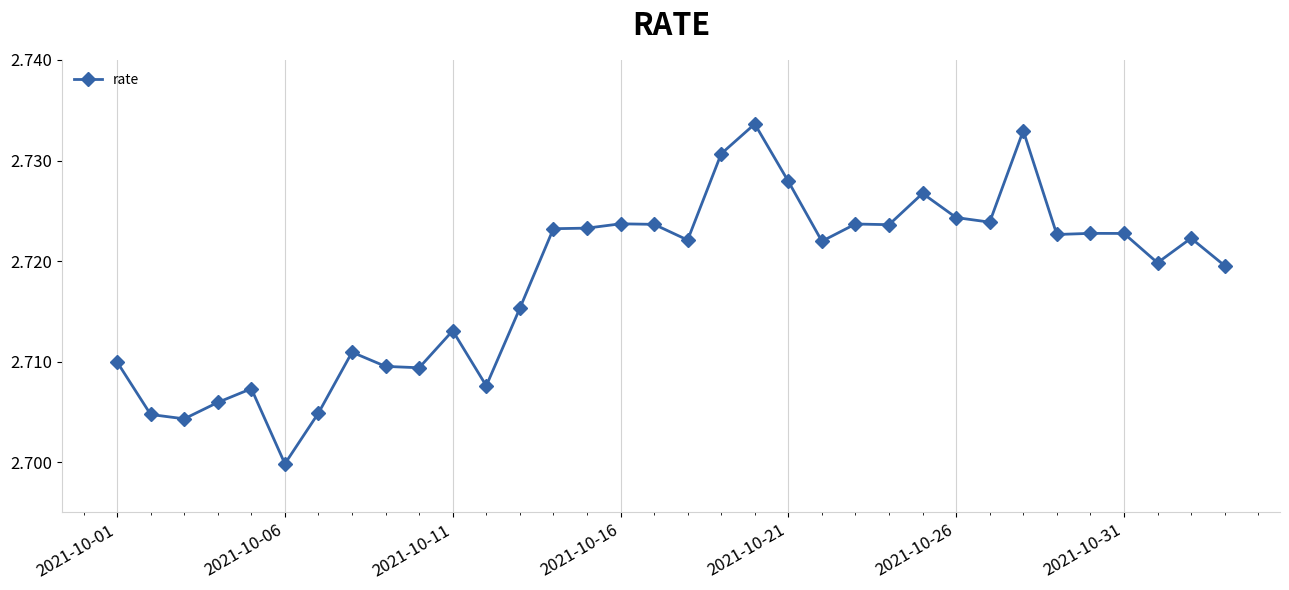

Count the values in the range 2 to 3.

34